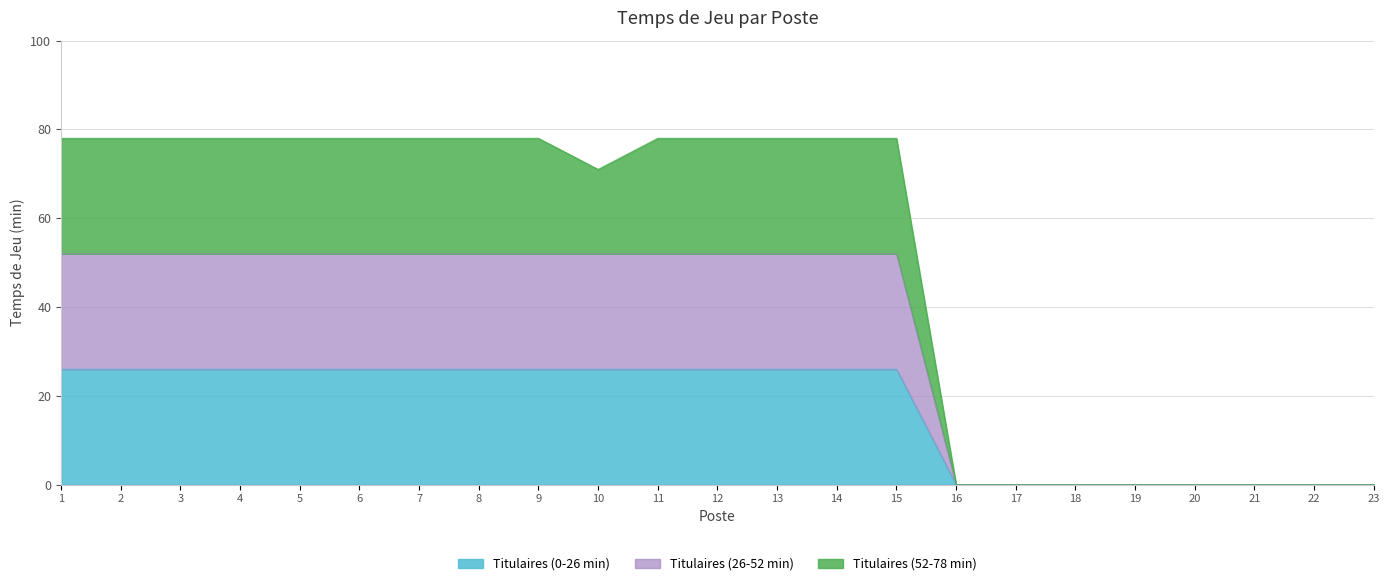

List the labels in order of value, smallest first.

16, 17, 18, 19, 20, 21, 22, 23, 10, 1, 2, 3, 4, 5, 6, 7, 8, 9, 11, 12, 13, 14, 15